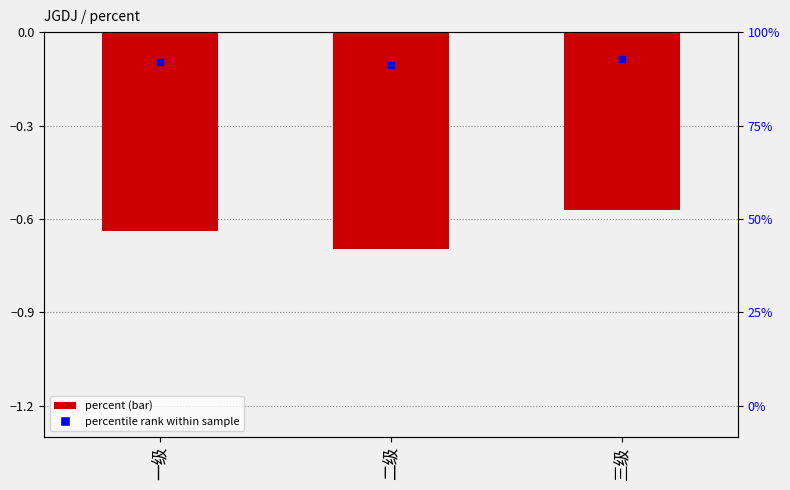

Which label corresponds to the smallest value in the chart?

二级